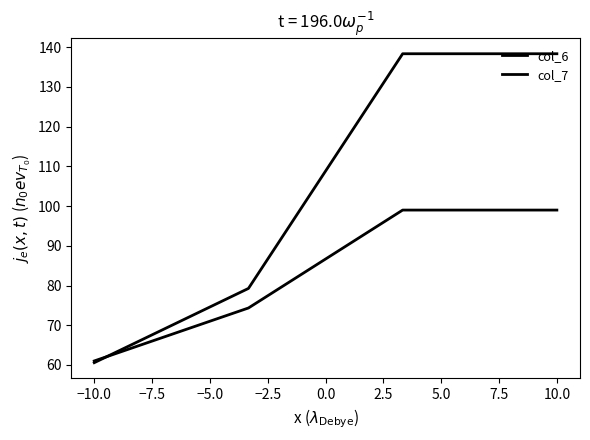

Does the chart have visible grid lines?

No